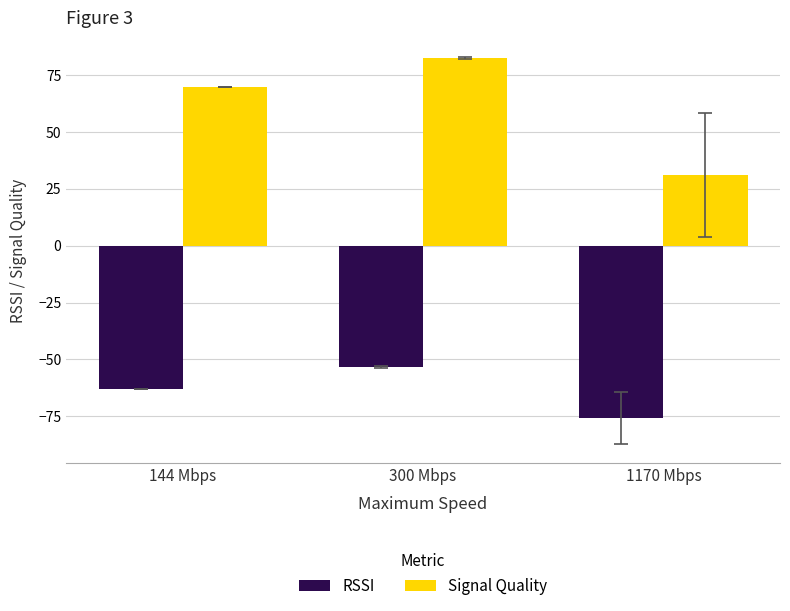

What position from the left is 300 Mbps?

2